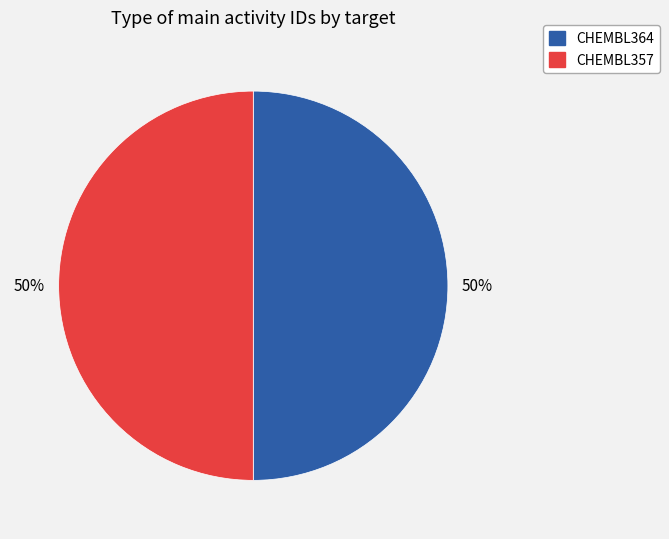

To the nearest percent, what is the combined percentage of CHEMBL364 and CHEMBL357?

100%